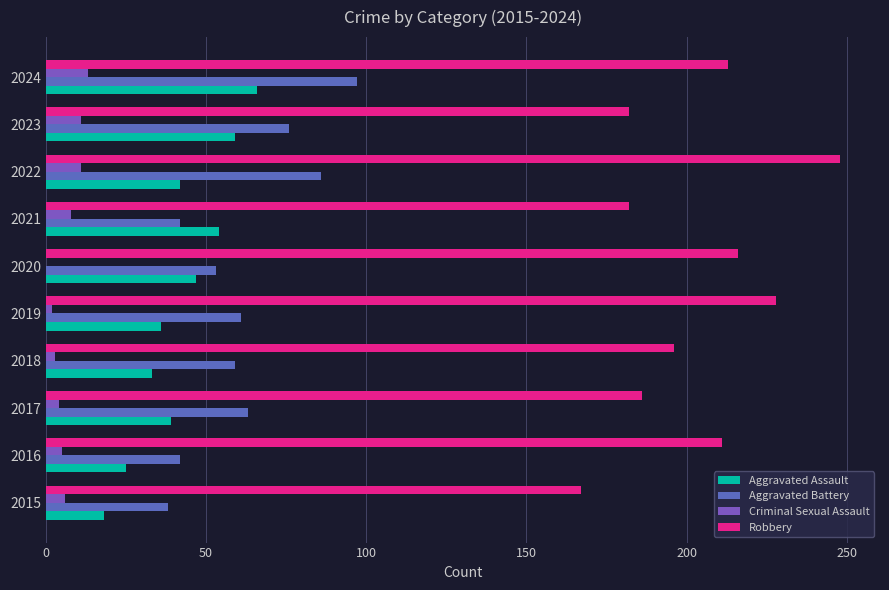

How many data points does each series have?

10